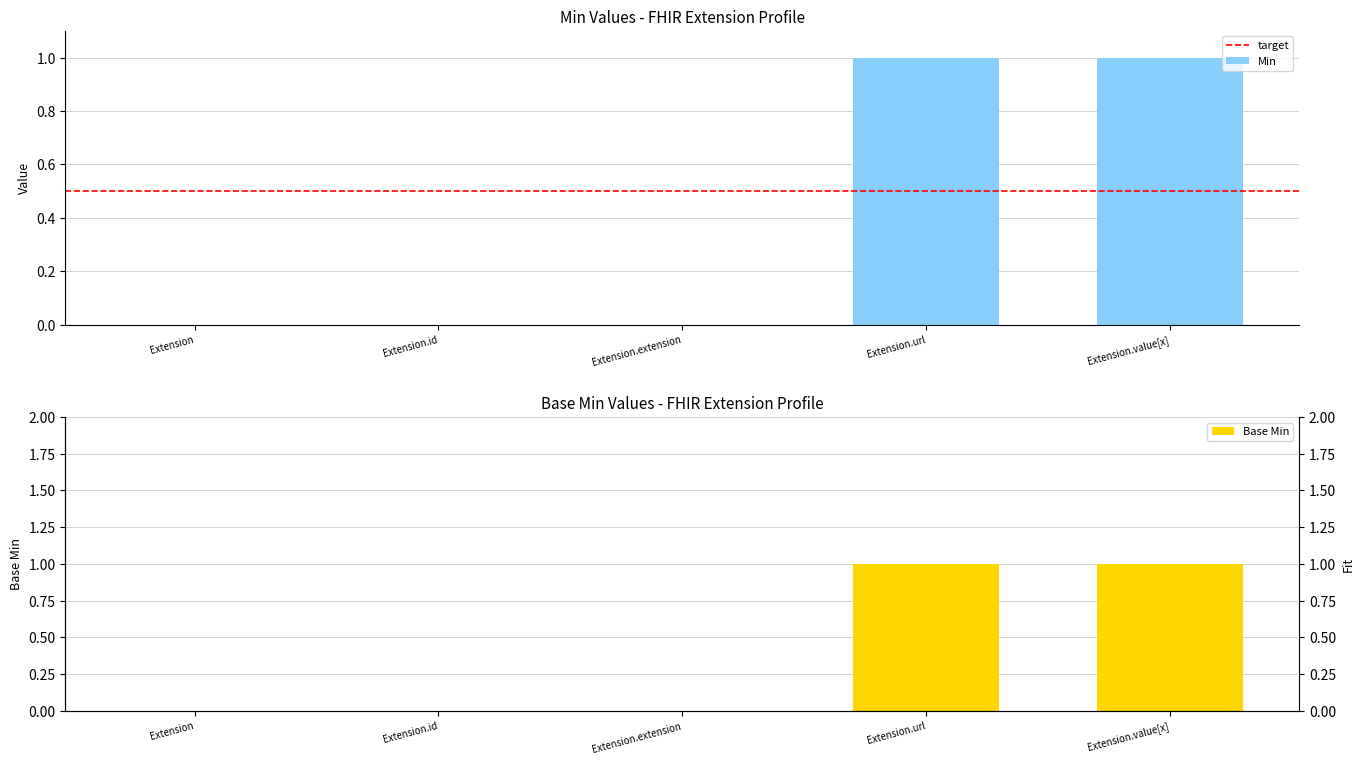

What is the difference between the maximum and minimum values in the Min series?

1